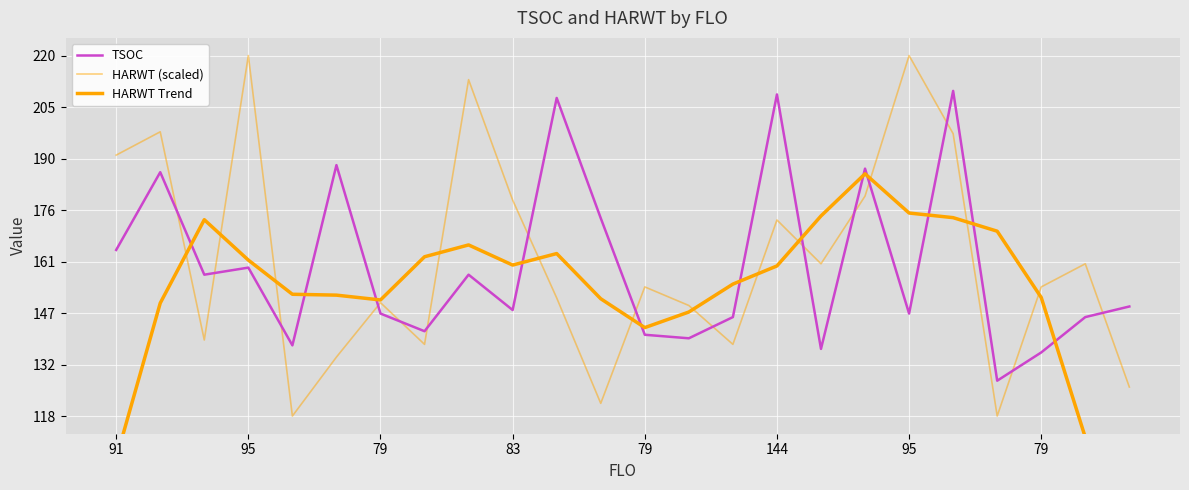

List the series in order of their overall mean, lowest first.

HARWT Trend, TSOC, HARWT (scaled)